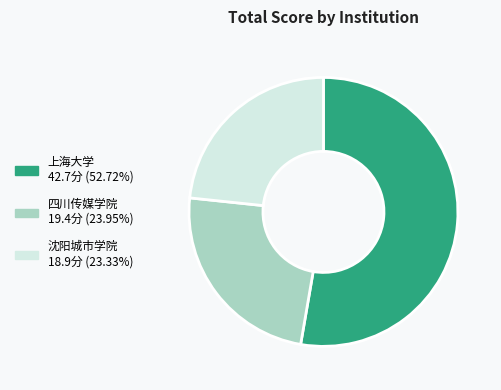

Which slice represents more than half of the pie?

上海大学